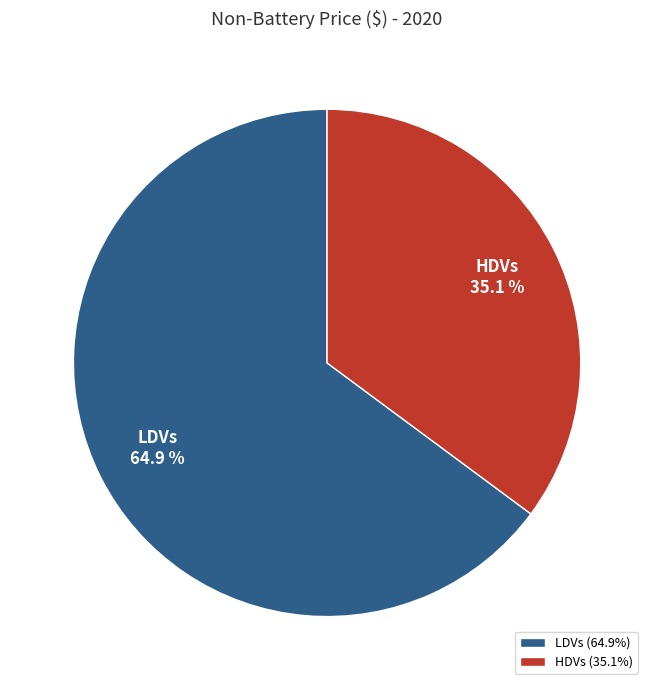

Between HDVs and LDVs, which is larger?

LDVs